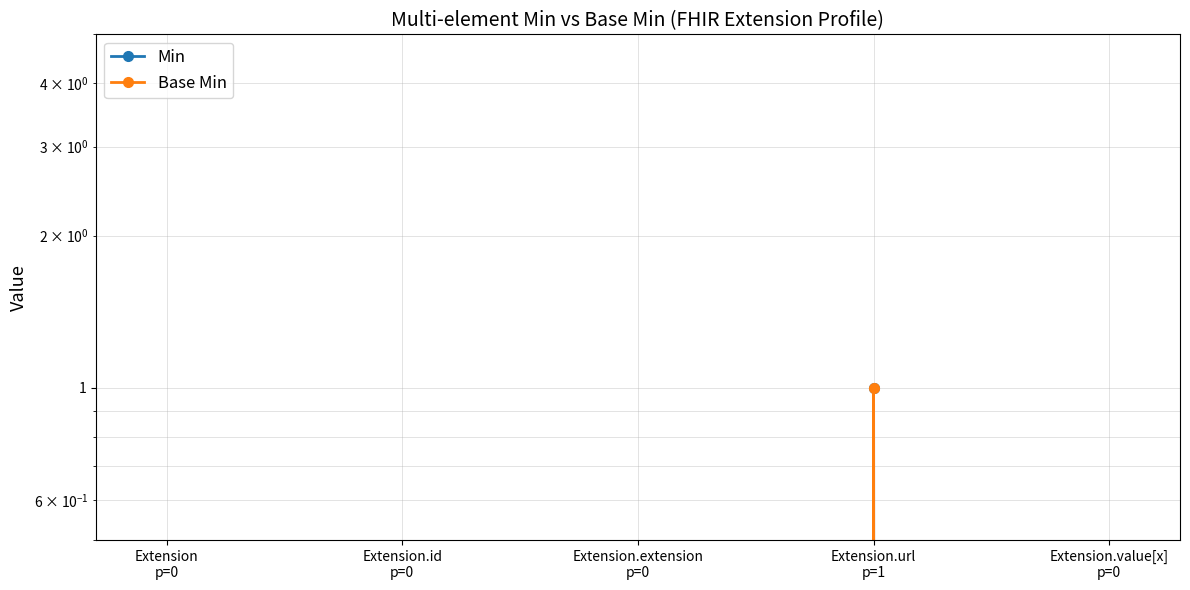

What is the label of the 3rd point from the left?

Extension.extension
p=0